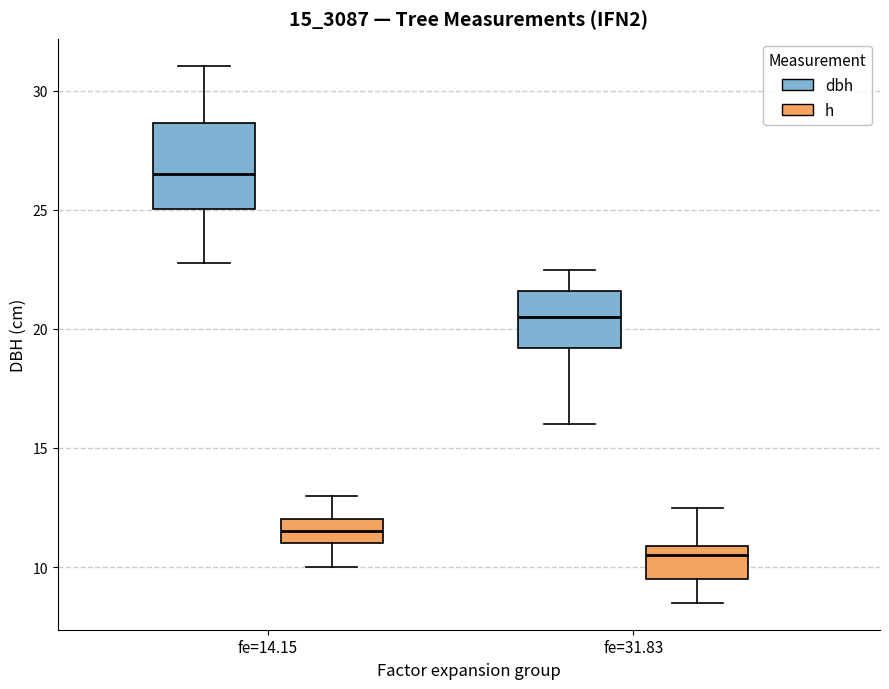

Where does the median line of the box for fe=14.15 (h) sit on the y-axis? The values are not printed on the chart, so give them approximately, as read against the axis.

11.5